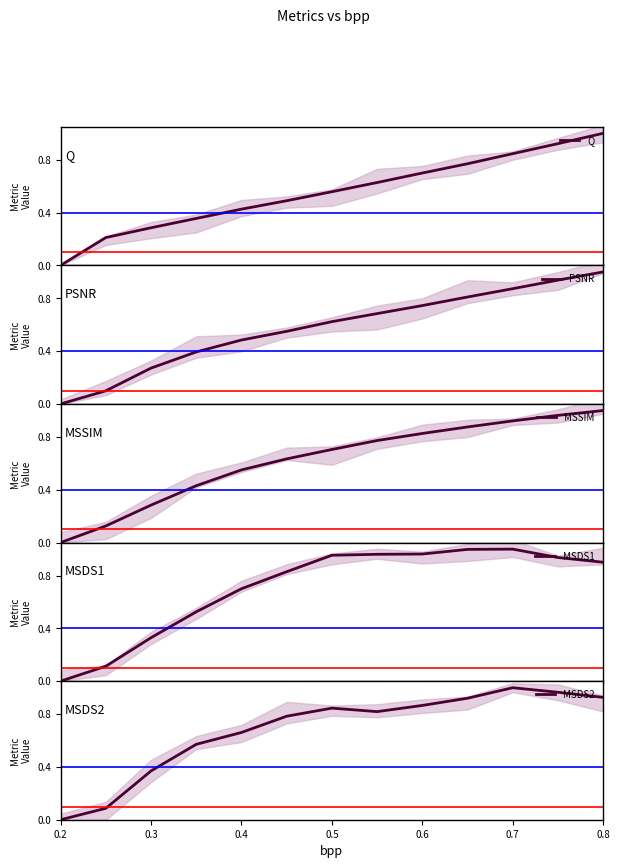

At which label does MSDS2 reach its minimum?

0.2